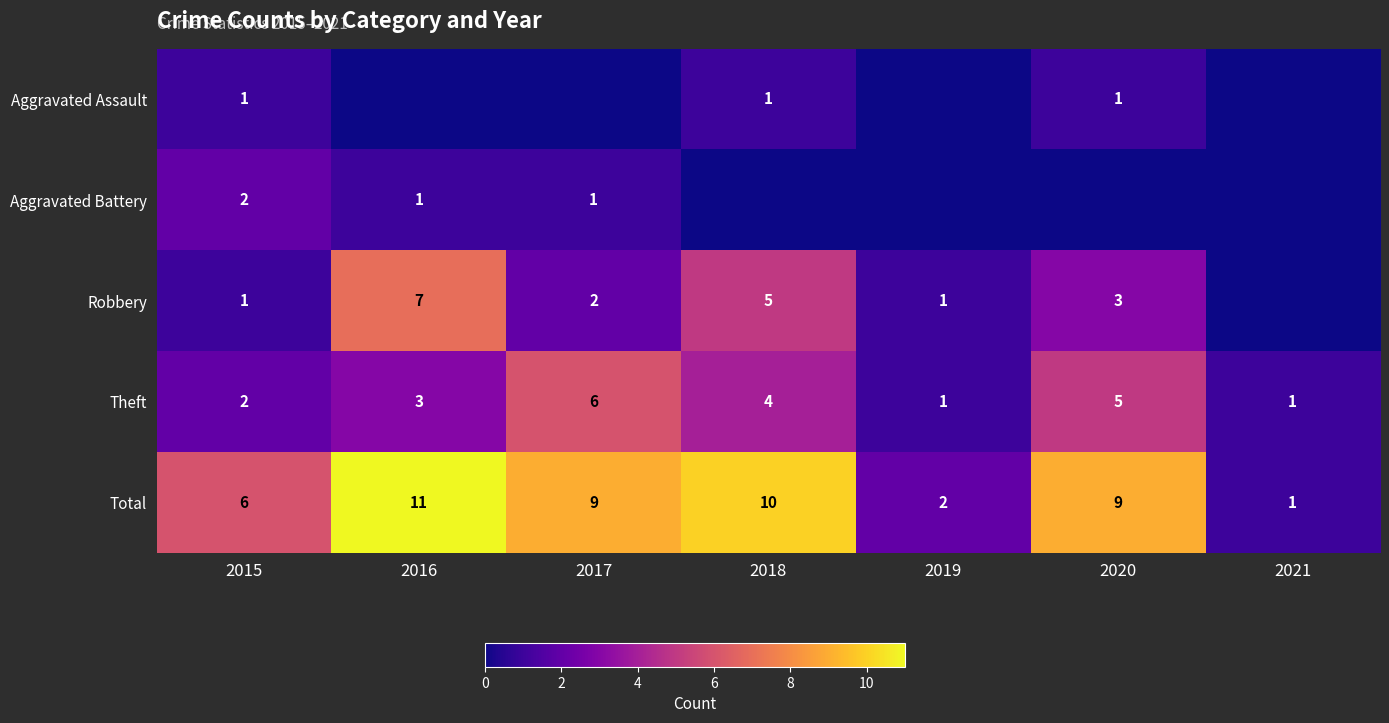

True or false: Theft has a value of 2 at 2015.

True